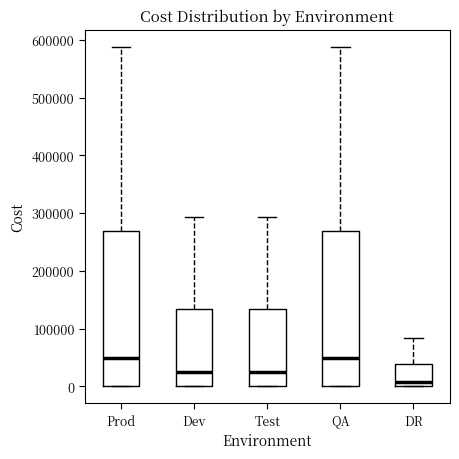

Reading left to right, transcribe this box plot: for each box, give where its median line is, the range the box spans, and where its two whiskers end, as read against the y-axis. The values are not printed on the chart, so give them approximately, as read against the axis.

Prod: median 50000, box 0 to 270000, whiskers 0 to 590000
Dev: median 20000, box 0 to 130000, whiskers 0 to 290000
Test: median 20000, box 0 to 130000, whiskers 0 to 290000
QA: median 50000, box 0 to 270000, whiskers 0 to 590000
DR: median 10000, box 0 to 40000, whiskers 0 to 80000